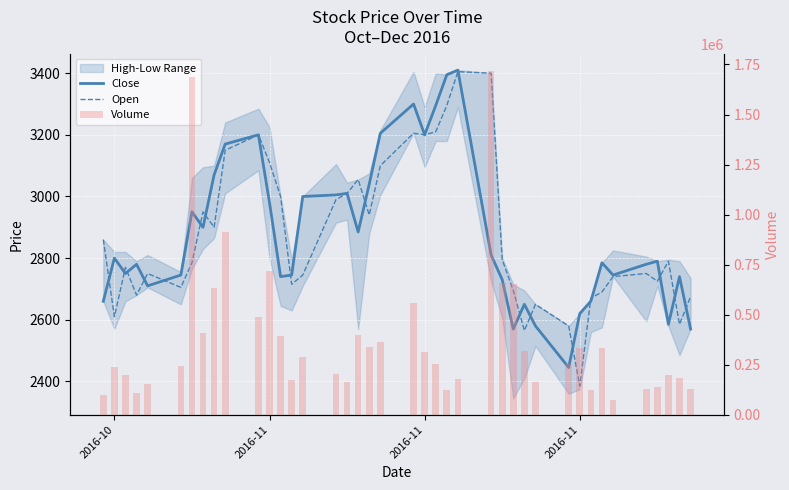

True or false: Open has a value of 3802 at 39.

False